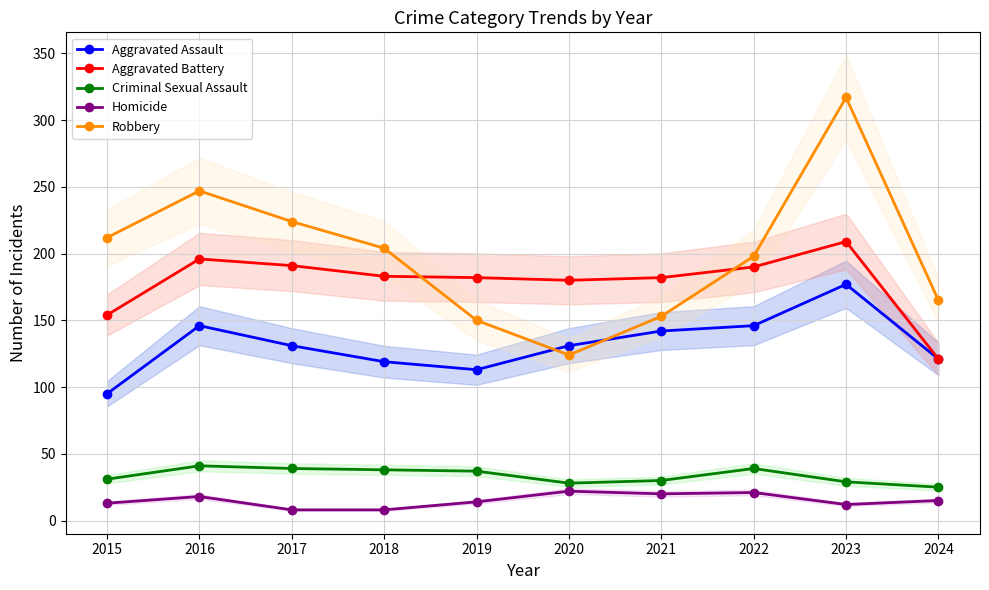

At 2019, list the series in order from smallest to largest.

Homicide, Criminal Sexual Assault, Aggravated Assault, Robbery, Aggravated Battery